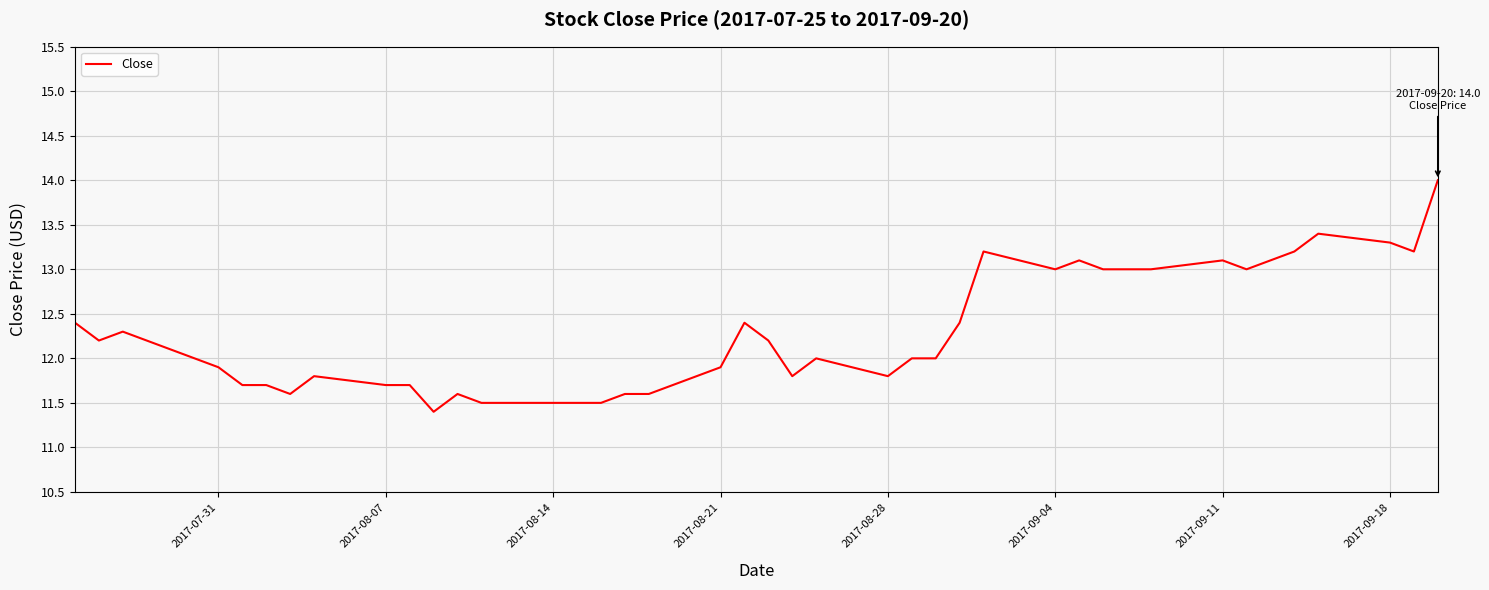

Reading left to right, list all the values displayed in this chart.

12.4	12.2	12.3	11.9	11.7	11.7	11.6	11.8	11.7	11.7	11.4	11.6	11.5	11.5	11.5	11.6	11.6	11.9	12.4	12.2	11.8	12.0	11.8	12.0	12.0	12.4	13.2	13.0	13.1	13.0	13.0	13.0	13.1	13.0	13.1	13.2	13.4	13.3	13.2	14.0